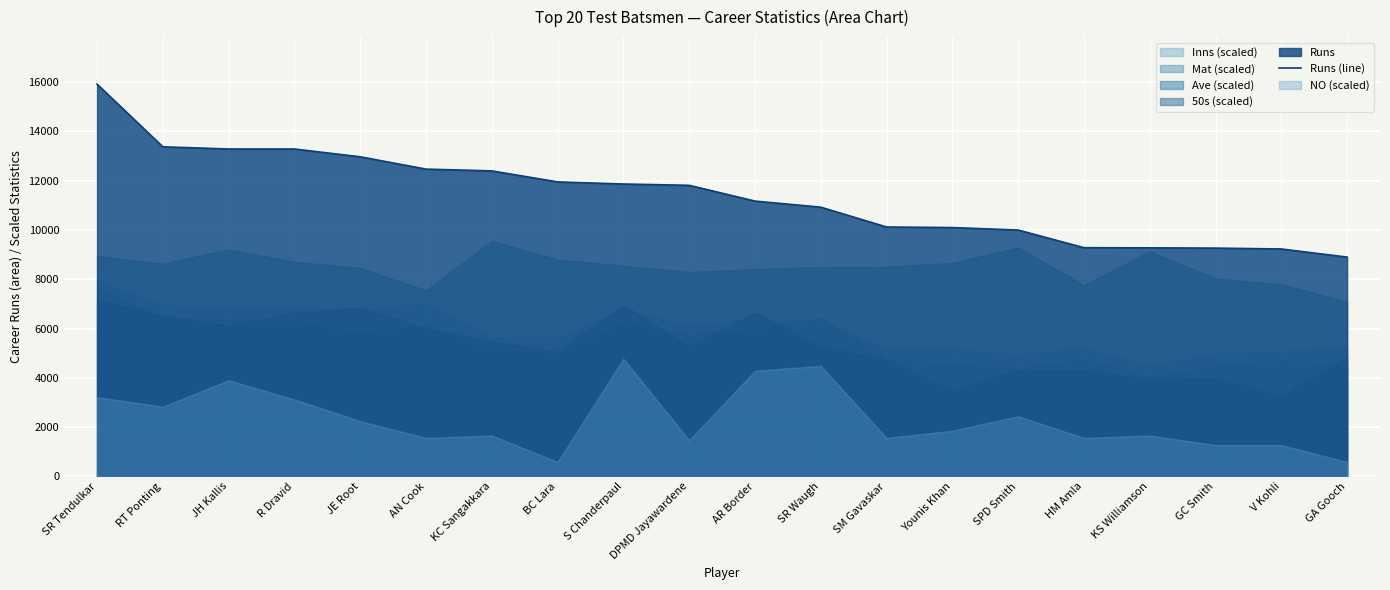

Which category has the highest value across all series?

SR Tendulkar